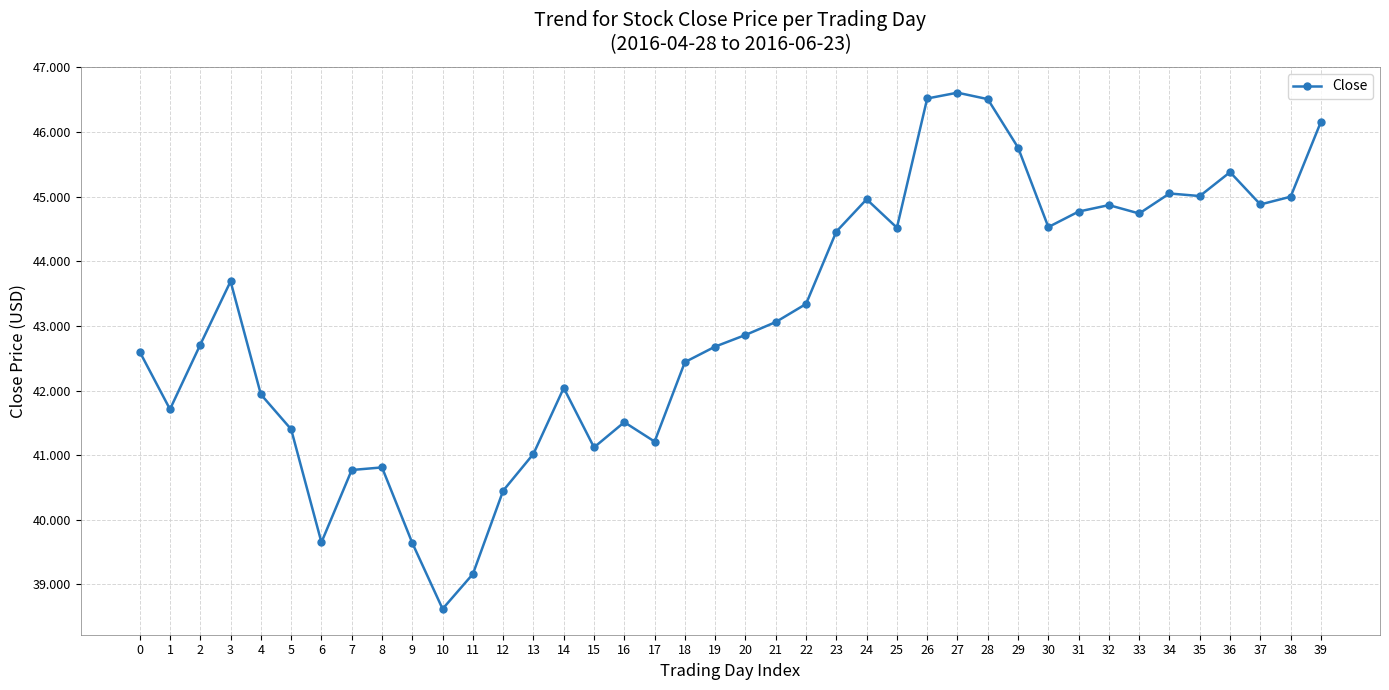

Is this an area chart (filled region under the line)?

No